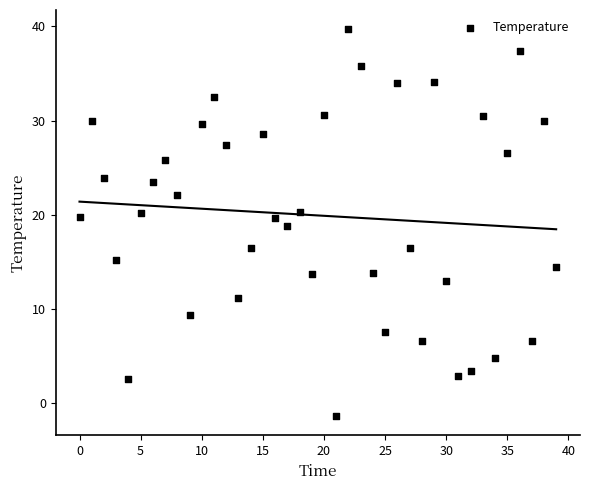

What is the range of Y values (max minus min)?

41.1